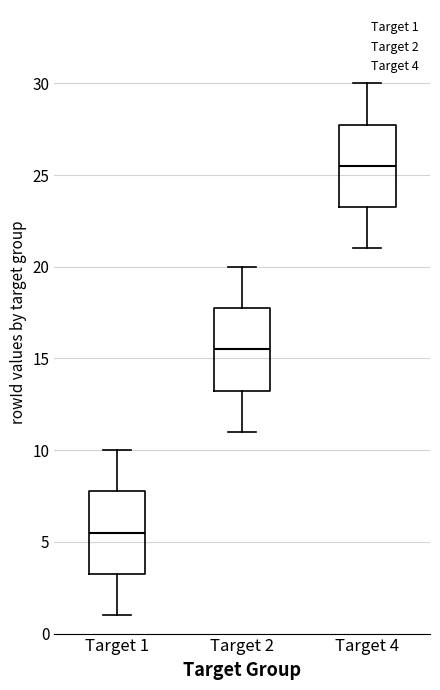

Where does the upper whisker of the box for Target 2 end on the y-axis? The values are not printed on the chart, so give them approximately, as read against the axis.

20.0